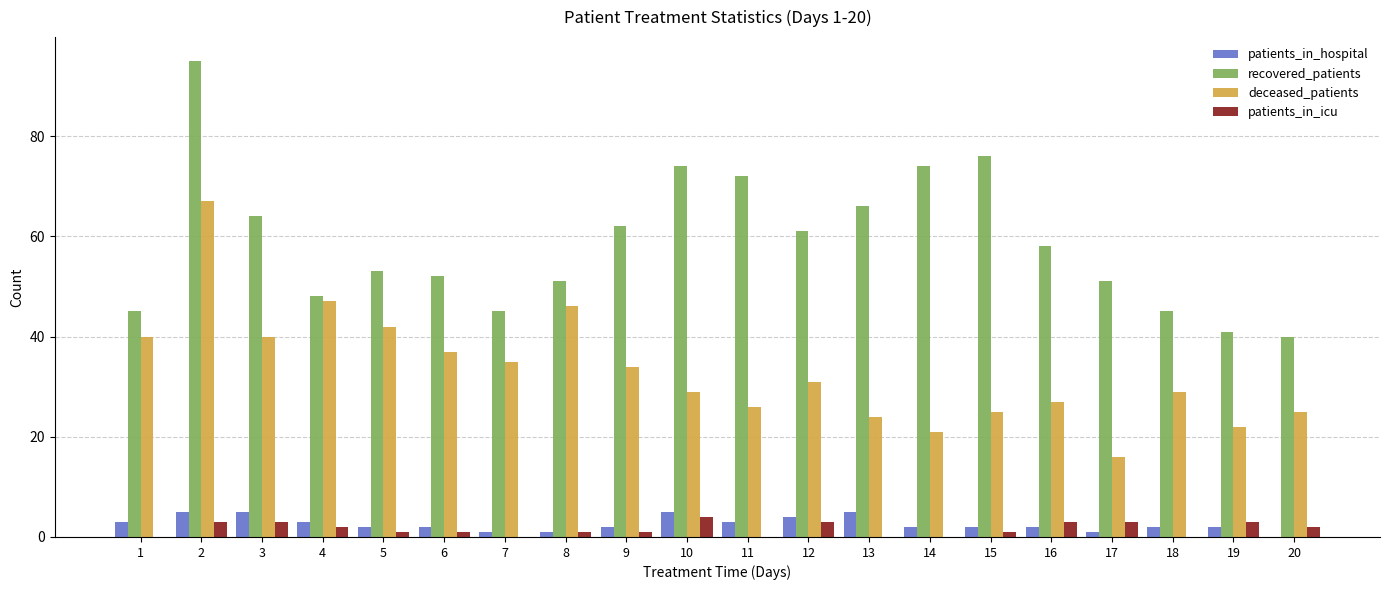

True or false: deceased_patients has a value of 22 at 7.

False